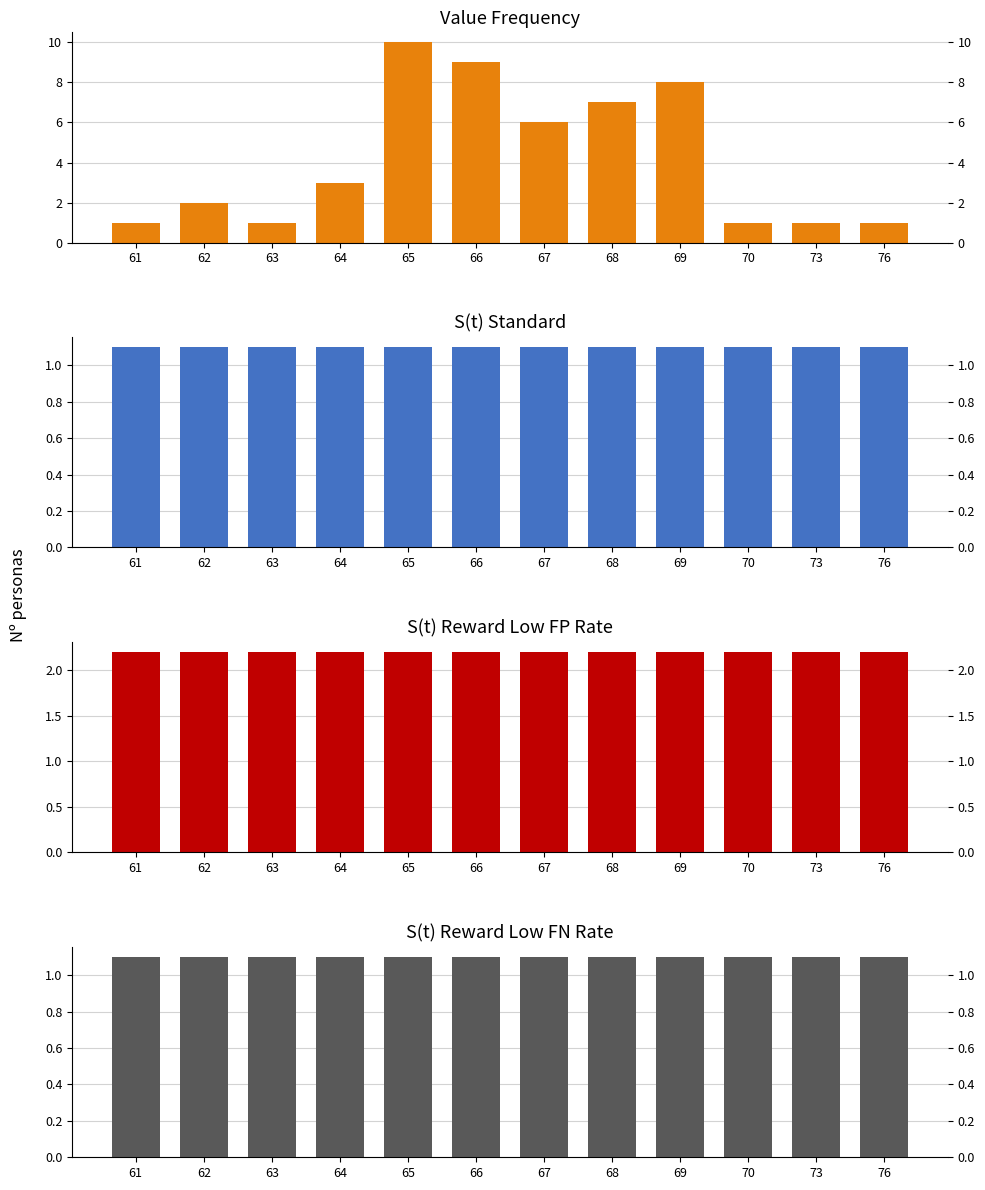

How many data points does each series have?

12